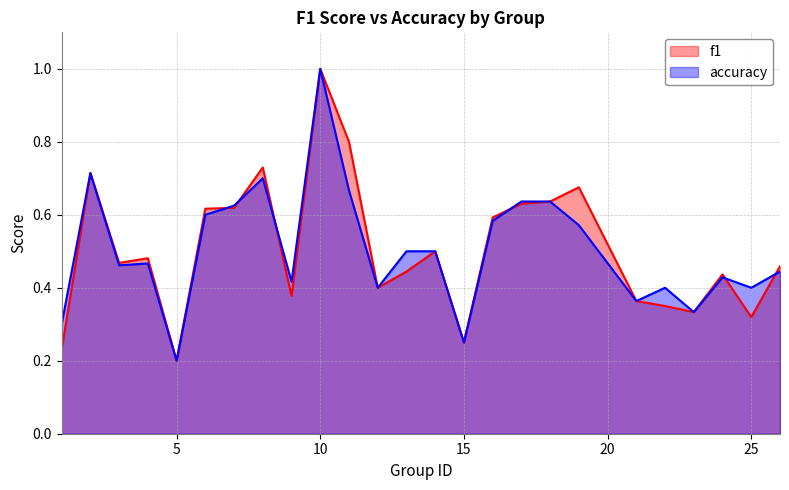

What is the total value across all series at 22?

0.8